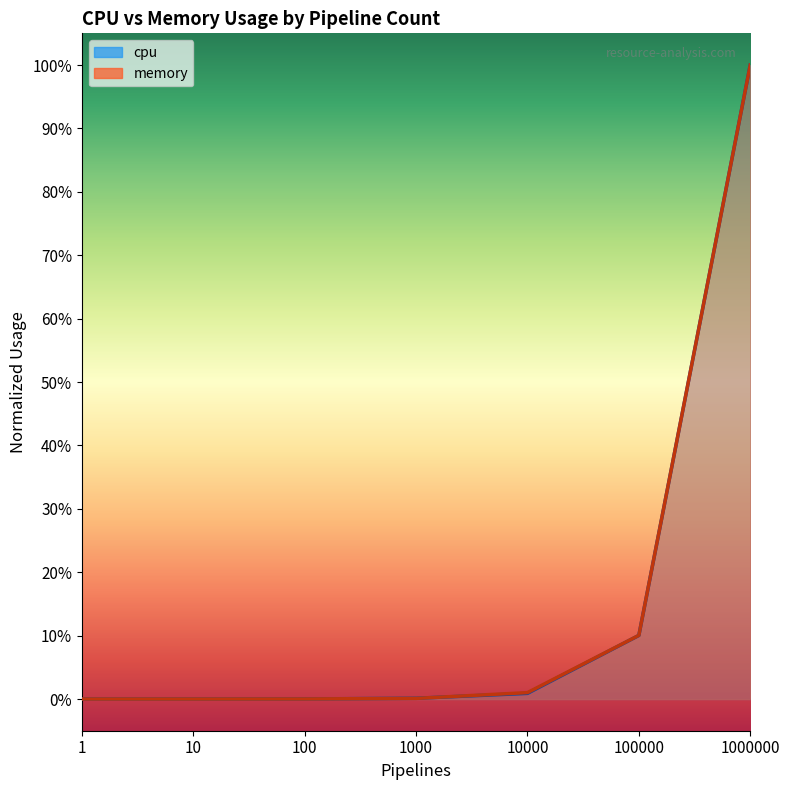

What is the average value of the cpu series?

0.2